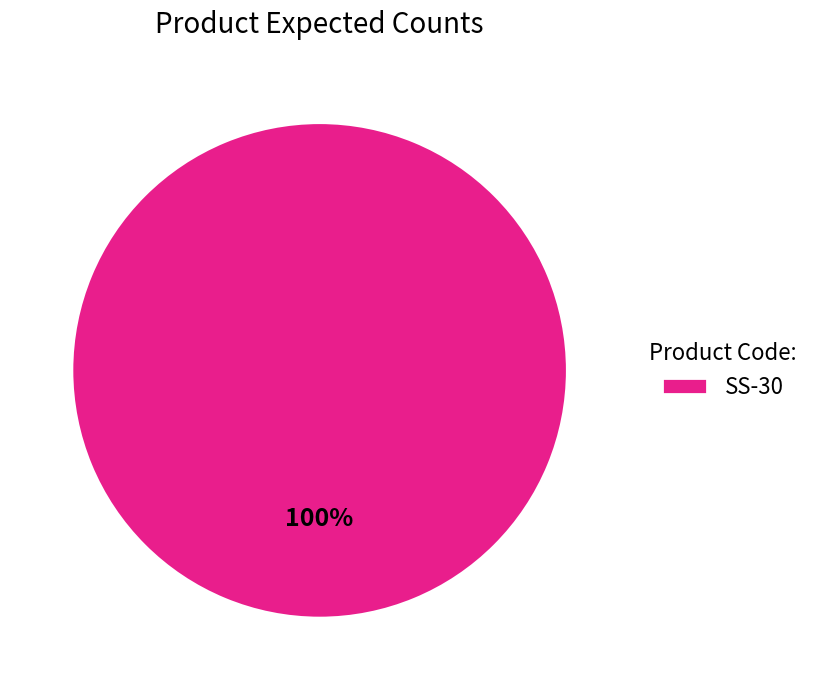

Does any single category account for the majority?

Yes